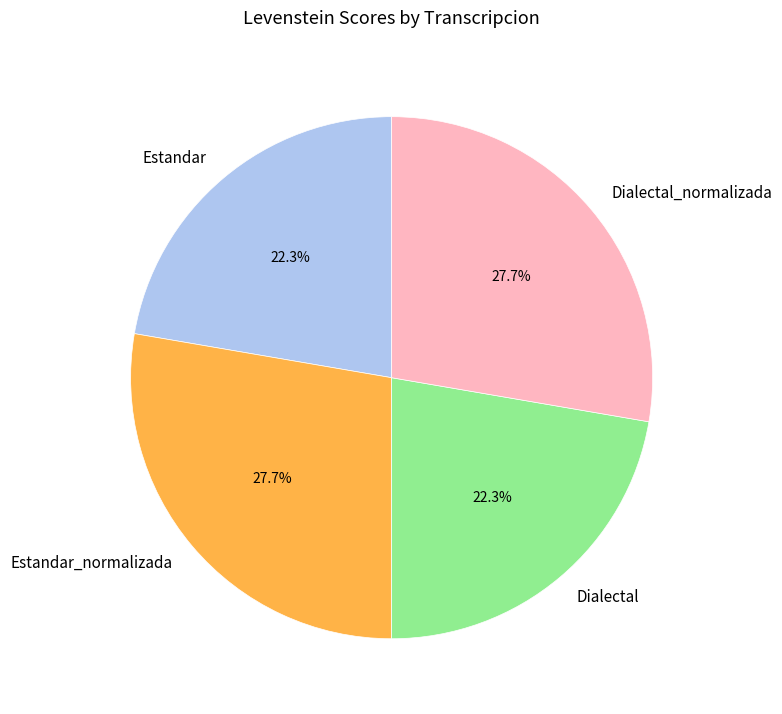

To the nearest percent, what portion does Estandar represent?

22%